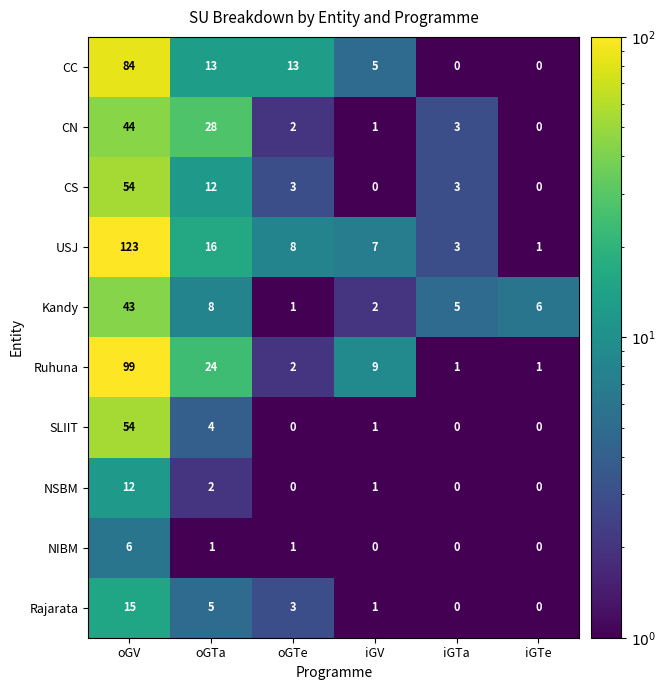

How many positive values does the NSBM series have?

3